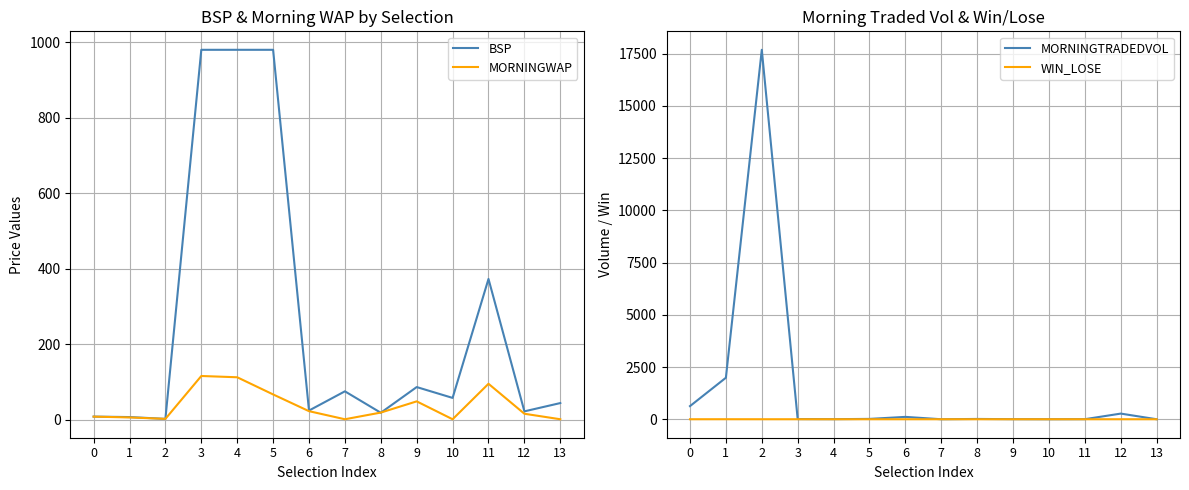

What is the sum of all MORNINGTRADEDVOL values?

20732.5